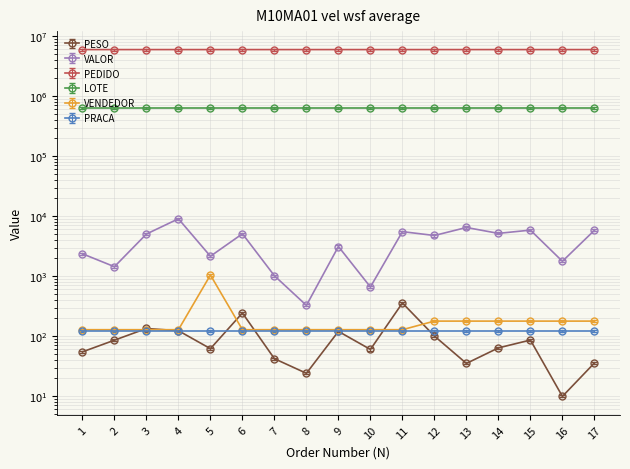

Between which two adjacent categories do VENDEDOR and PESO first intersect?

2 and 3